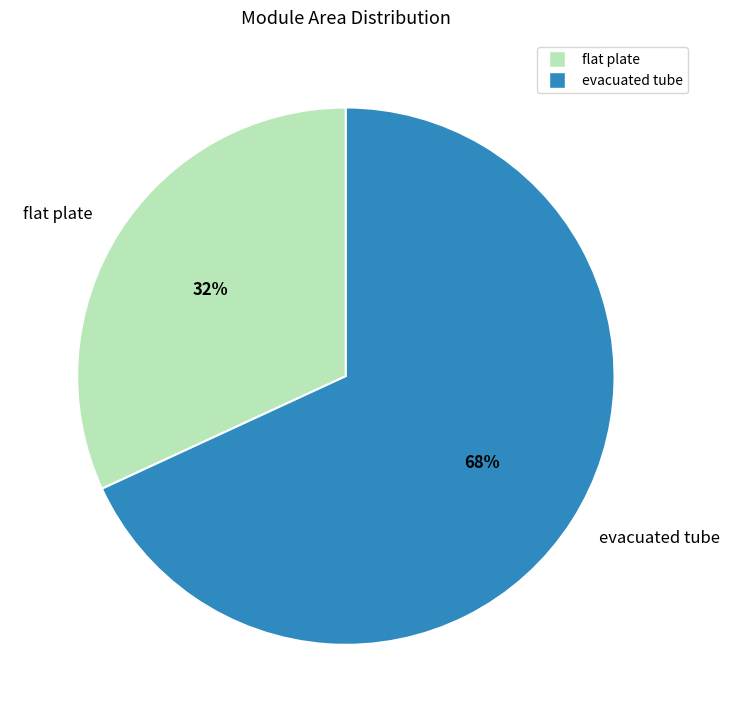

Which slice represents more than half of the pie?

evacuated tube